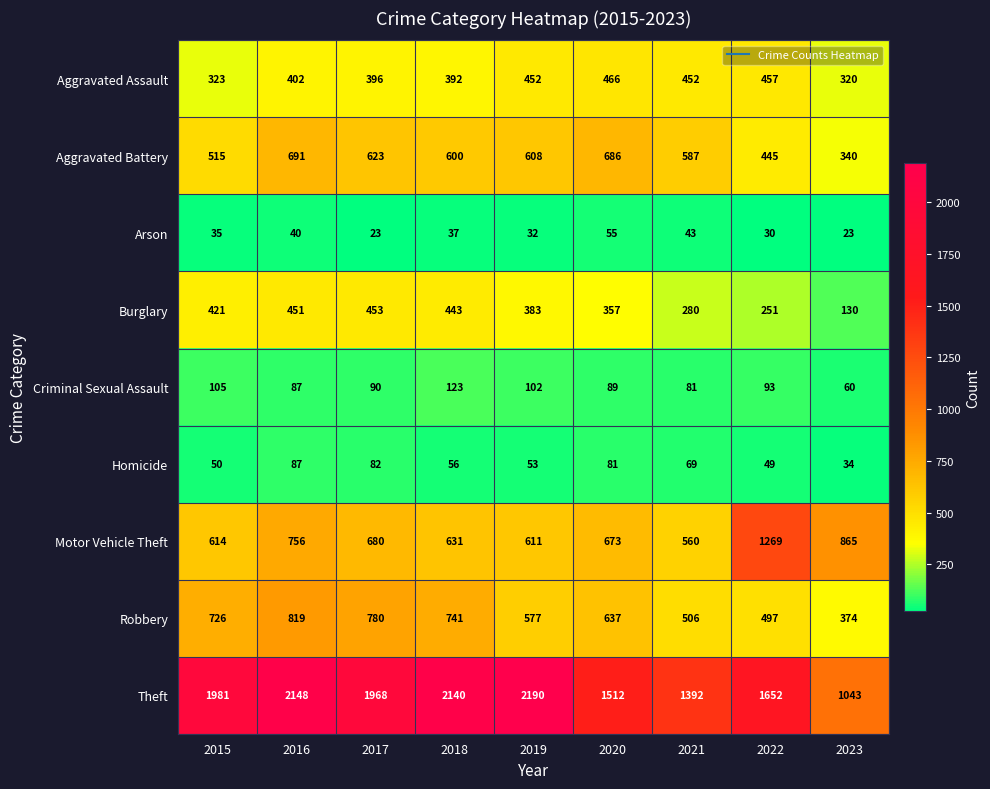

What is the average value of the Arson series?

35